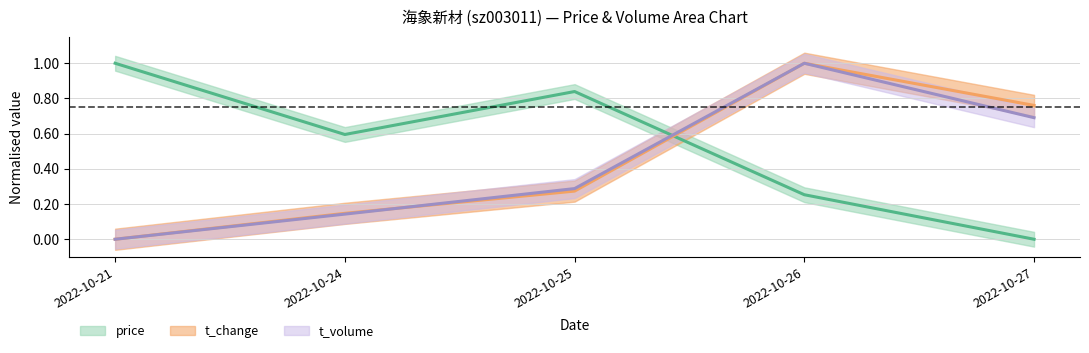

At which label does t_volume reach its minimum?

2022-10-21